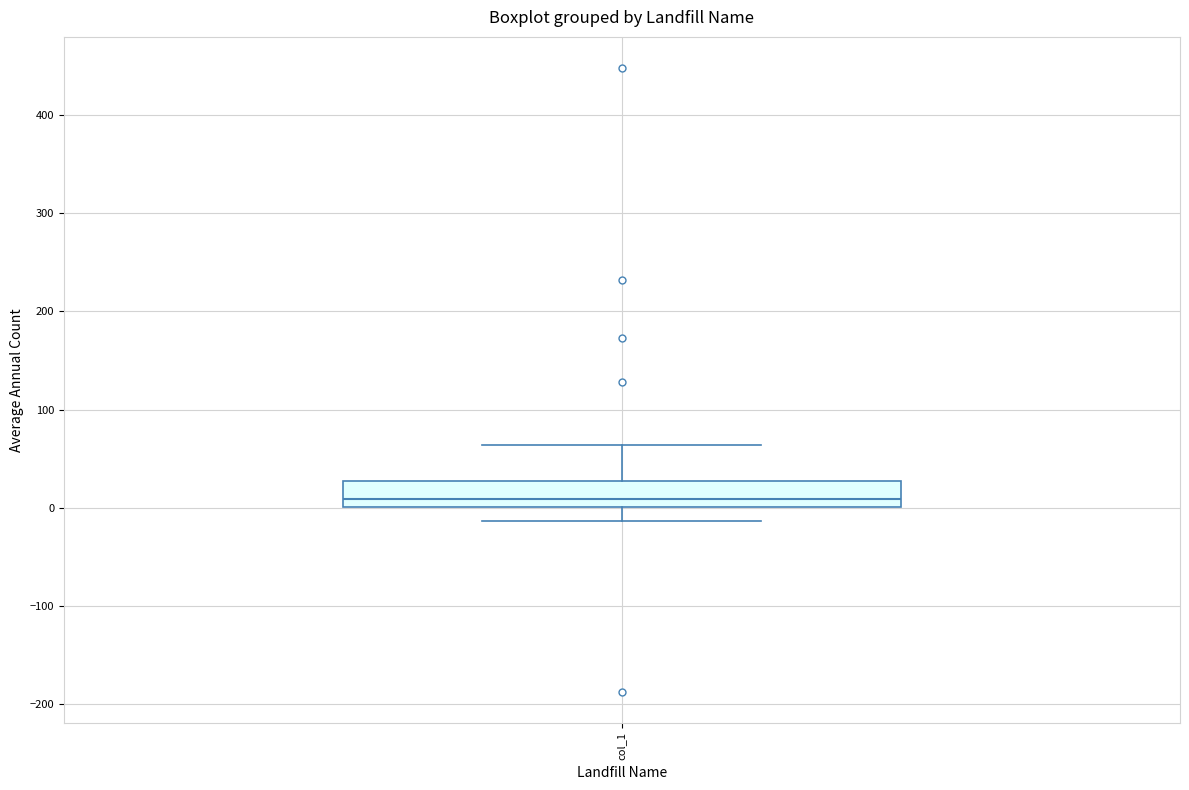

Where is the lower edge of the box for col_1 on the y-axis? The values are not printed on the chart, so give them approximately, as read against the axis.

0